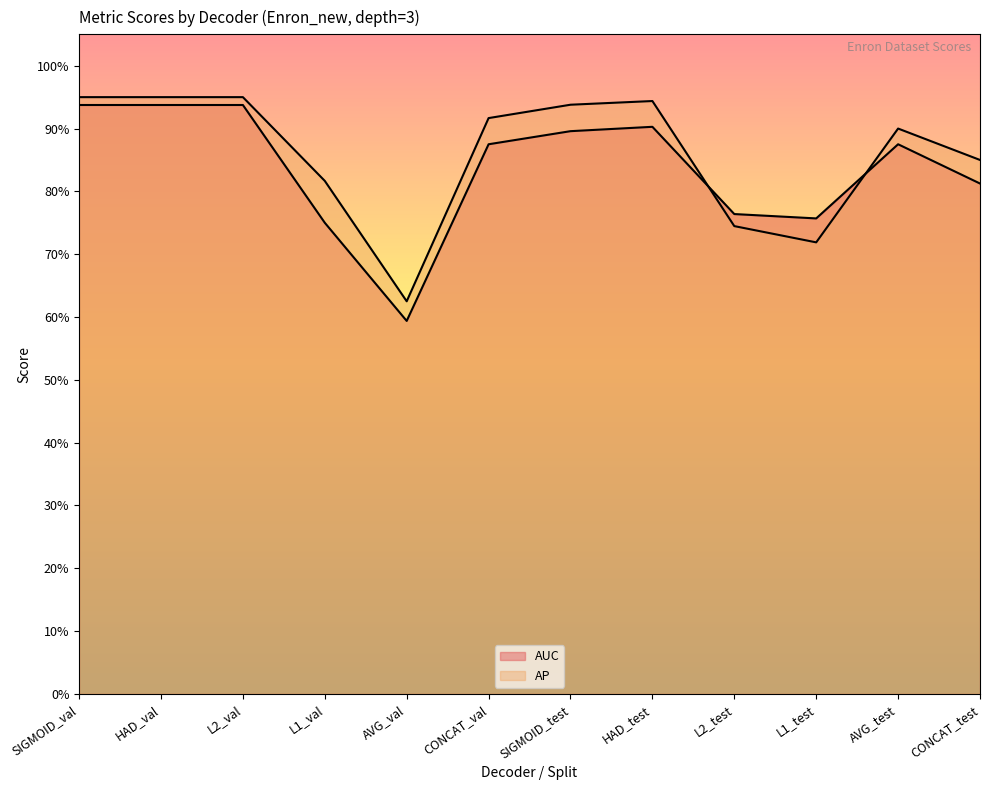

What is the label of the 7th point from the left?

SIGMOID_test